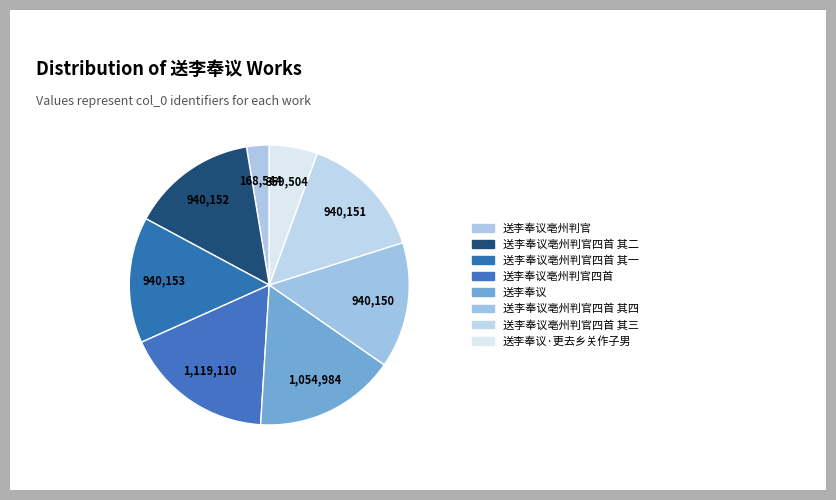

How many segments does this pie chart have?

8